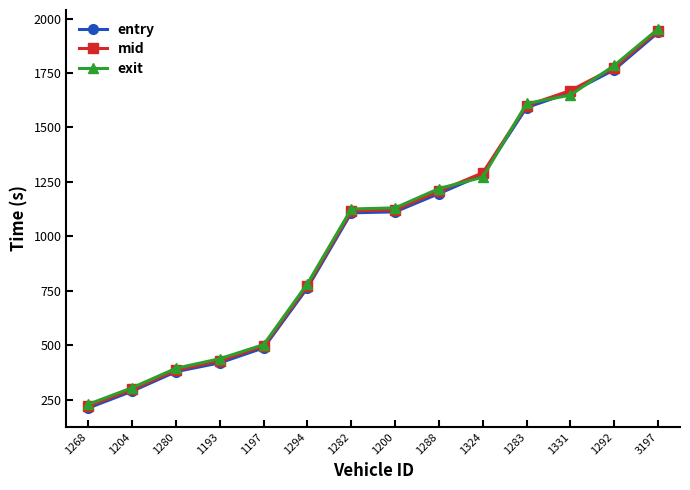

What is the label of the 8th point from the left?

1200